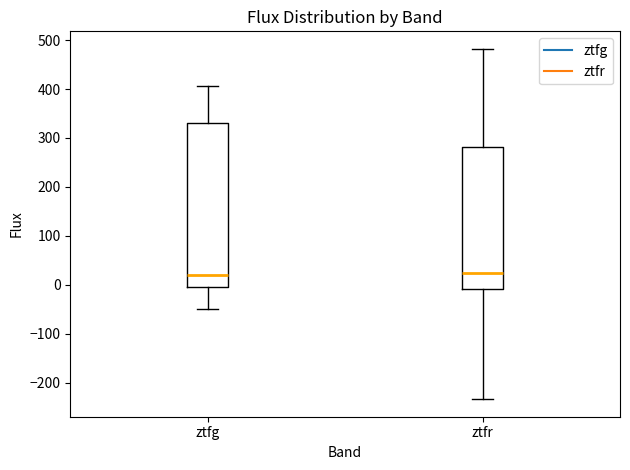

Where does the lower whisker of the box for ztfg end on the y-axis? The values are not printed on the chart, so give them approximately, as read against the axis.

-50